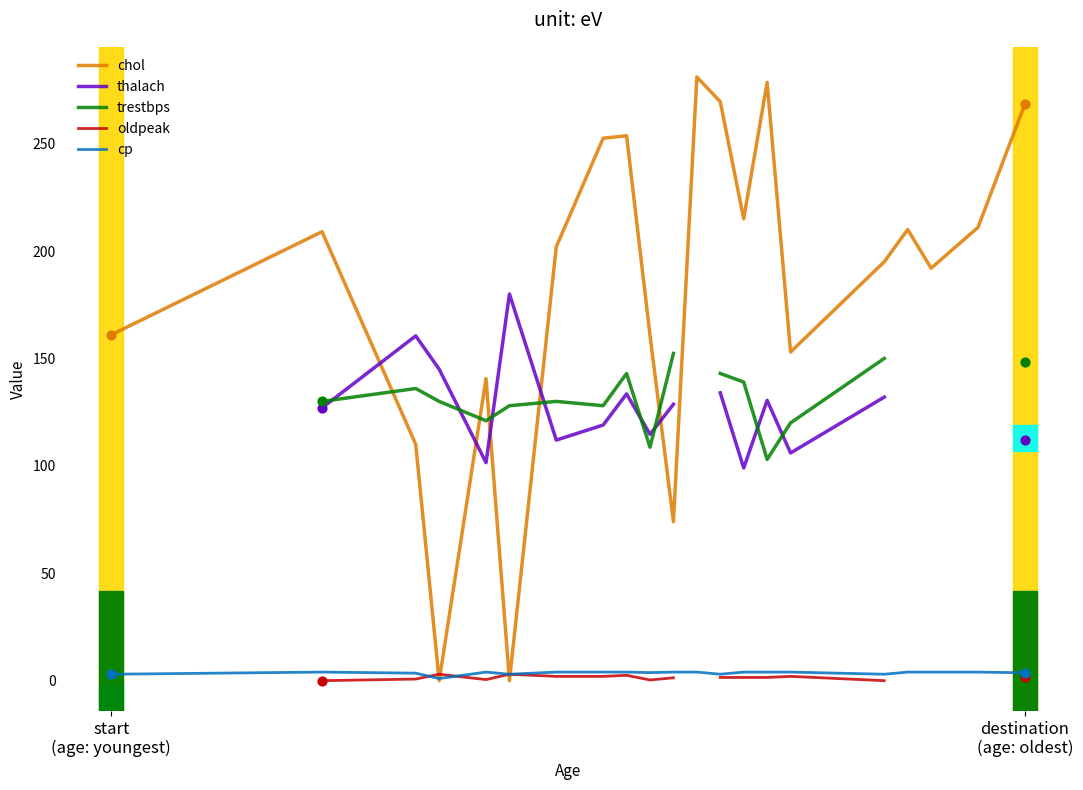

Which series contains the lowest Y value?

chol